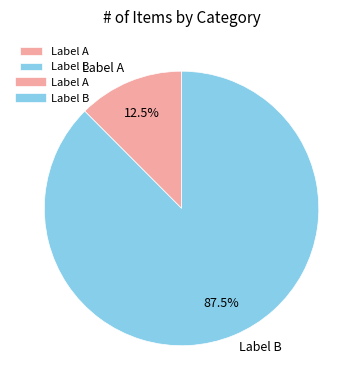

Rank the categories by value from highest to lowest.

Label B, Label A